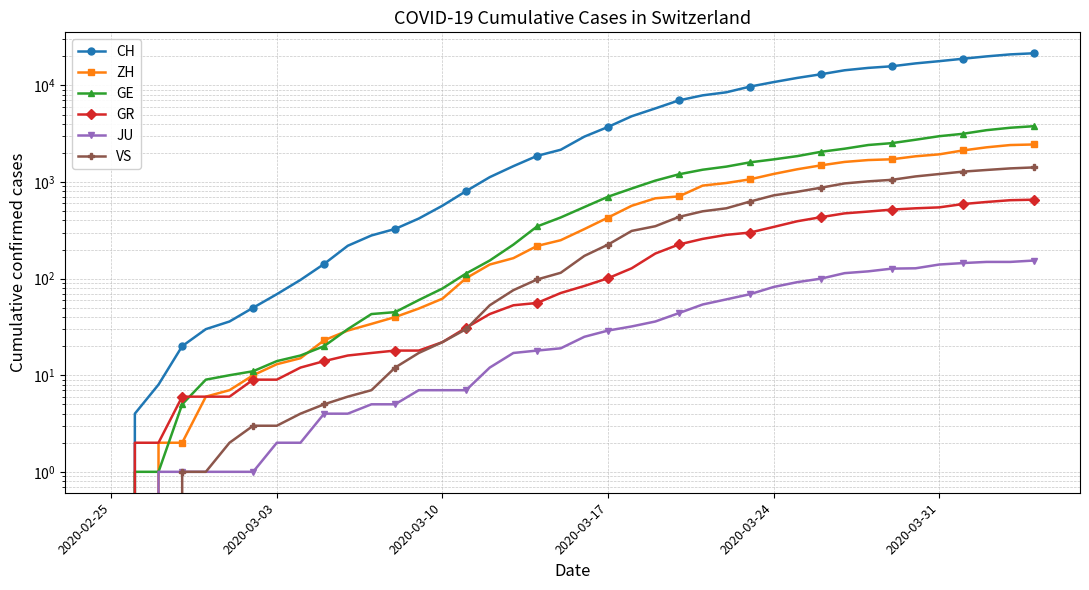

True or false: GE and VS intersect in this chart.

False